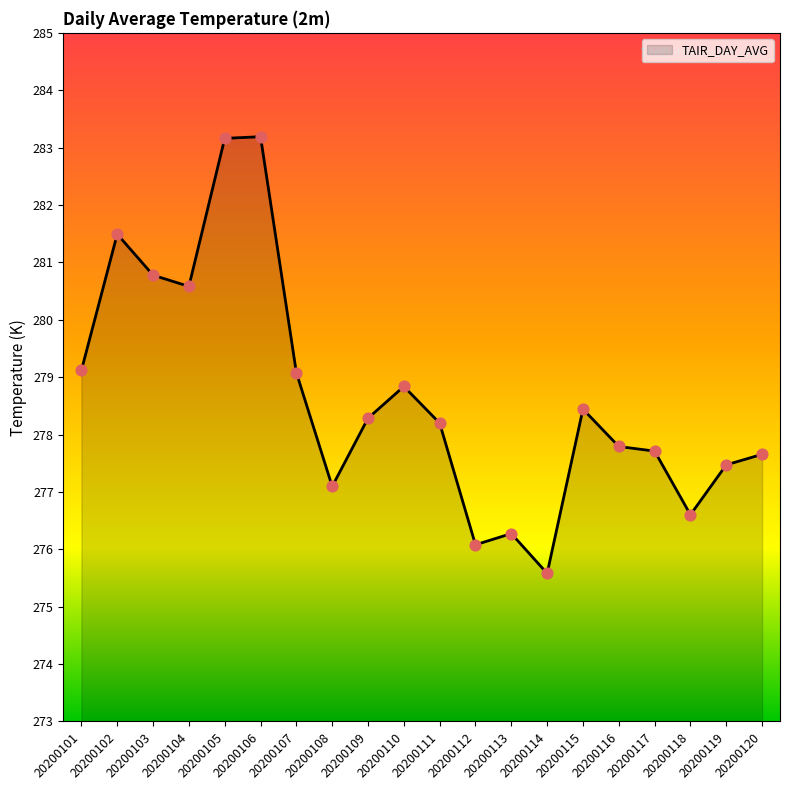

Approximately how many times larger is the value at 20200112 compared to 20200115?

1.0